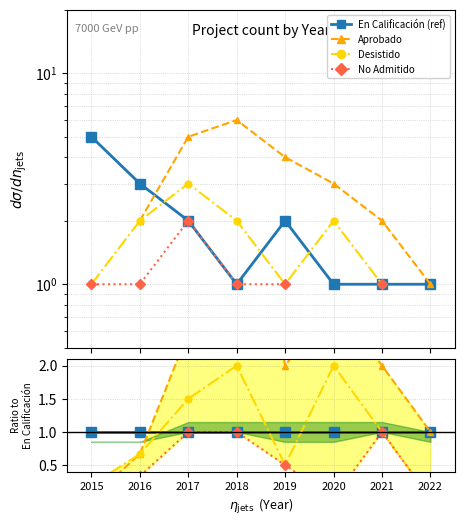

Where do No Admitido and Aprobado first cross each other?

2015 and 2016